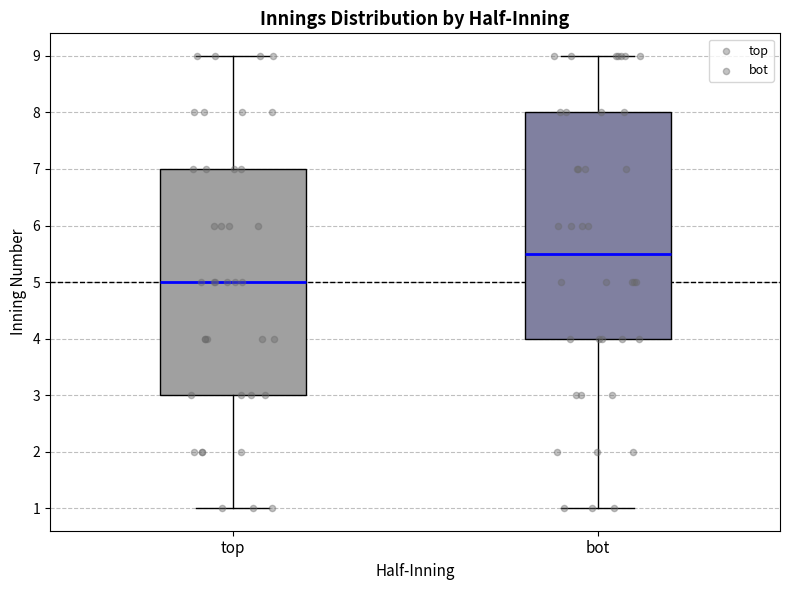

Which box has the lowest median line?

top